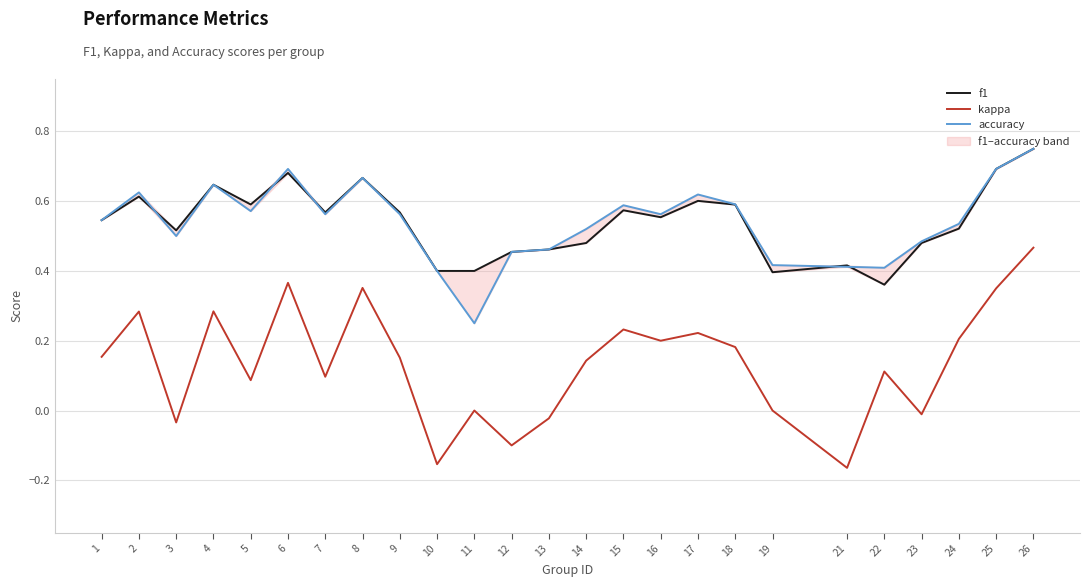

Reading left to right, transcribe all the data shown in this chart.

f1: 0.5	0.6	0.5	0.6	0.6	0.7	0.6	0.7	0.6	0.4	0.4	0.5	0.5	0.5	0.6	0.6	0.6	0.6	0.4	0.4	0.4	0.5	0.5	0.7	0.8
kappa: 0.2	0.3	-0.0	0.3	0.1	0.4	0.1	0.4	0.2	-0.2	0.0	-0.1	-0.0	0.1	0.2	0.2	0.2	0.2	0.0	-0.2	0.1	-0.0	0.2	0.4	0.5
accuracy: 0.5	0.6	0.5	0.6	0.6	0.7	0.6	0.7	0.6	0.4	0.2	0.5	0.5	0.5	0.6	0.6	0.6	0.6	0.4	0.4	0.4	0.5	0.5	0.7	0.8